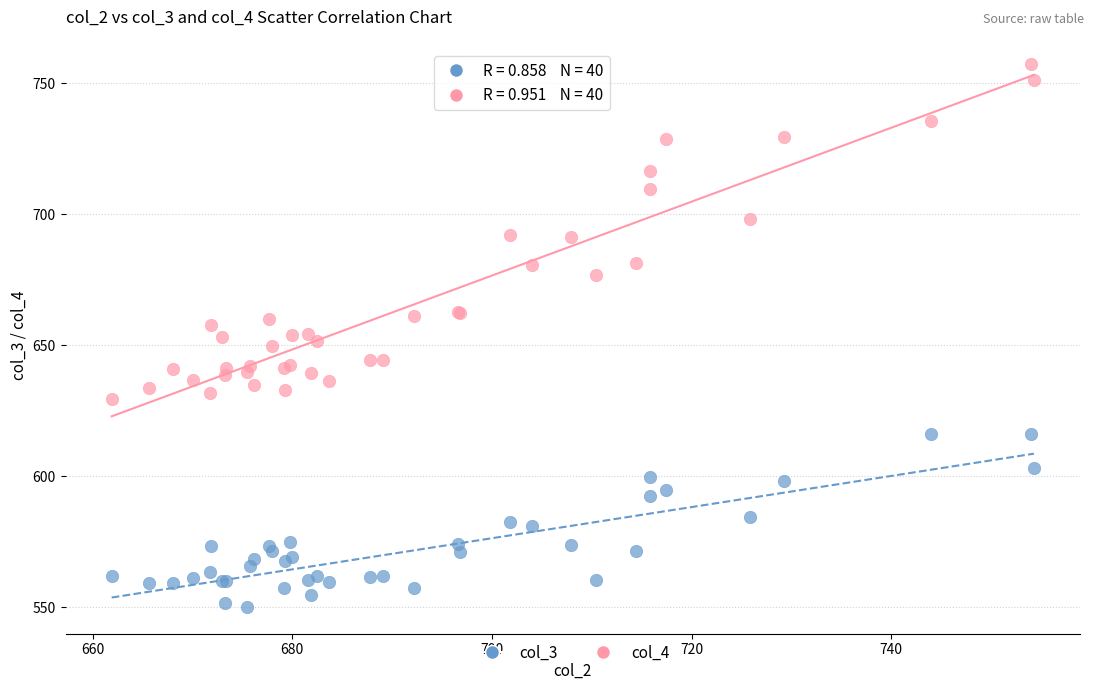

What is the X range (max minus min) for the scatter plot?

92.4